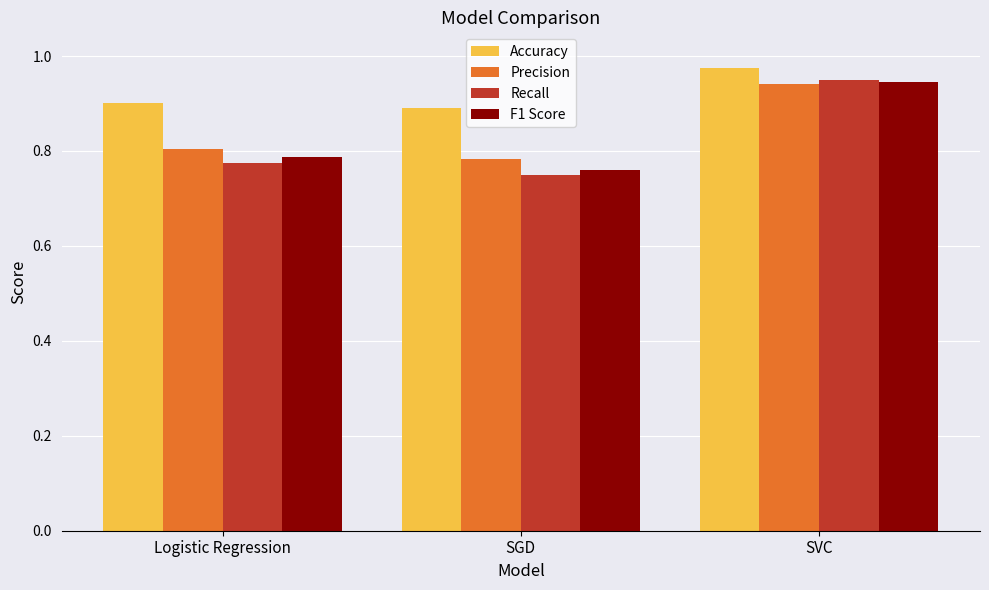

What is the sum of all Precision values?

2.5